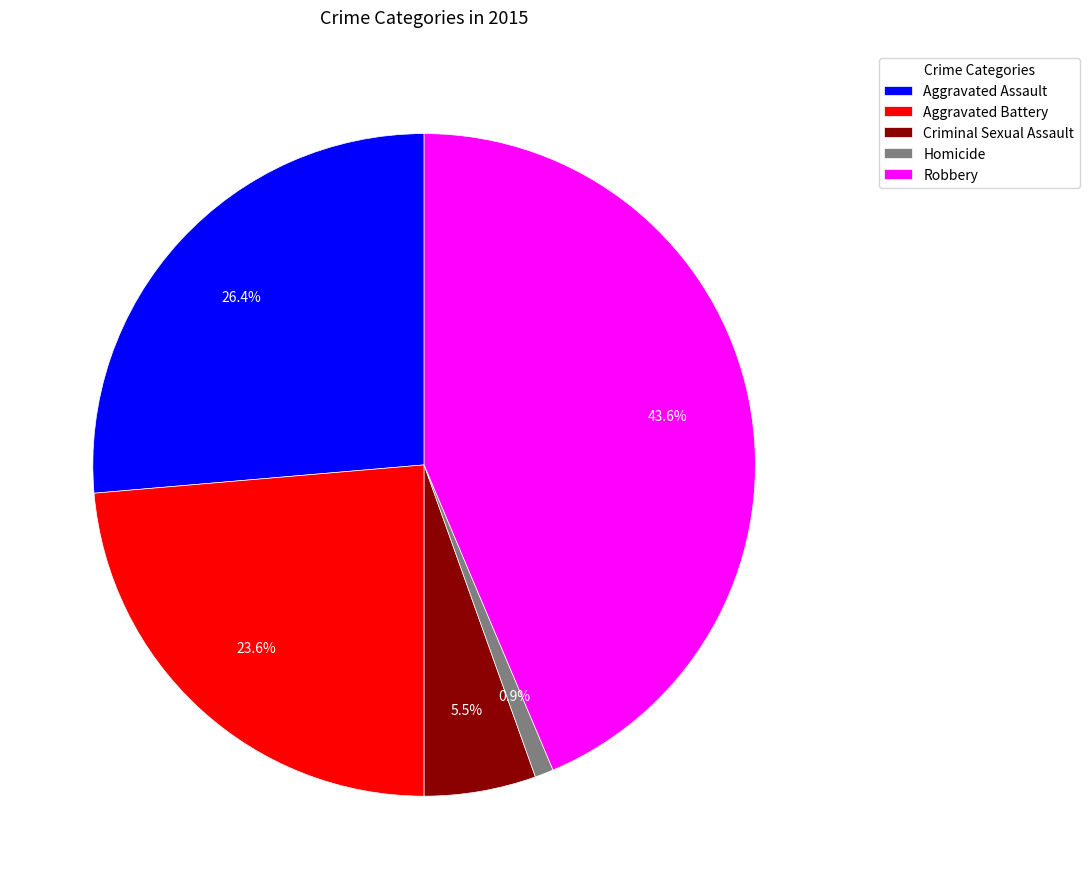

What percentage do Aggravated Battery and Criminal Sexual Assault together represent?

29.1%